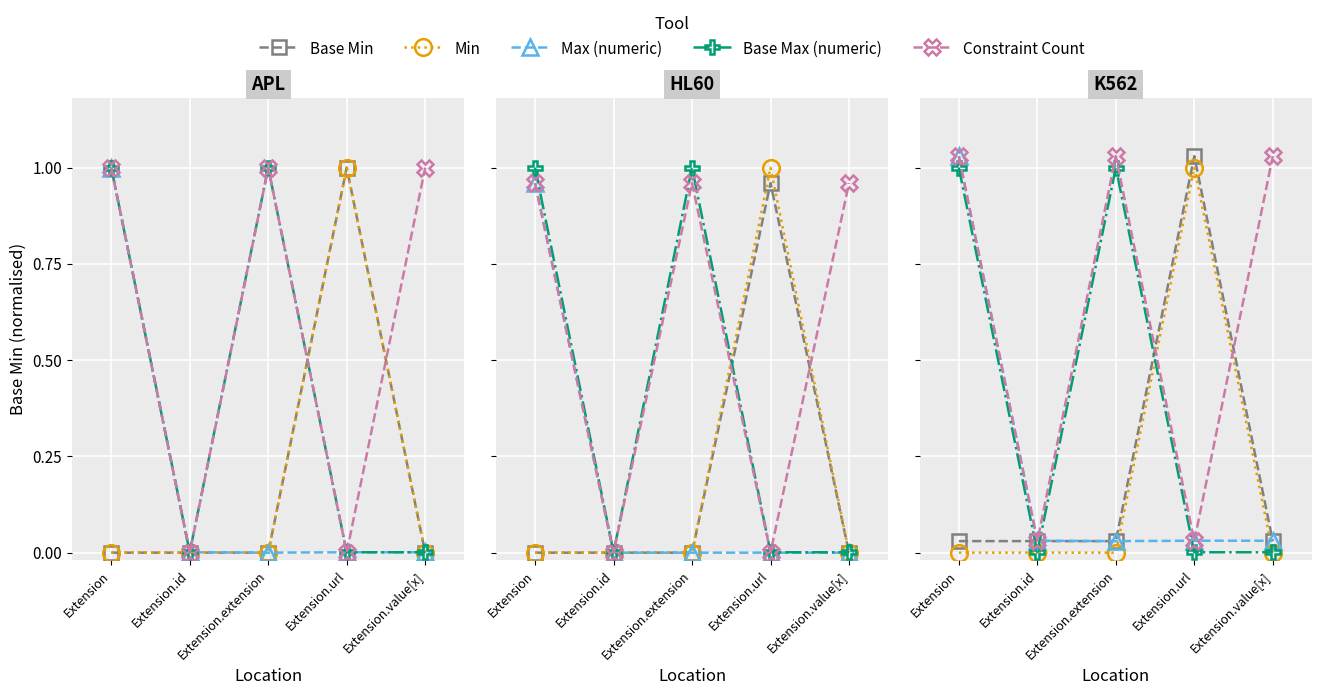

What is the label of the 1st point from the left?

Extension